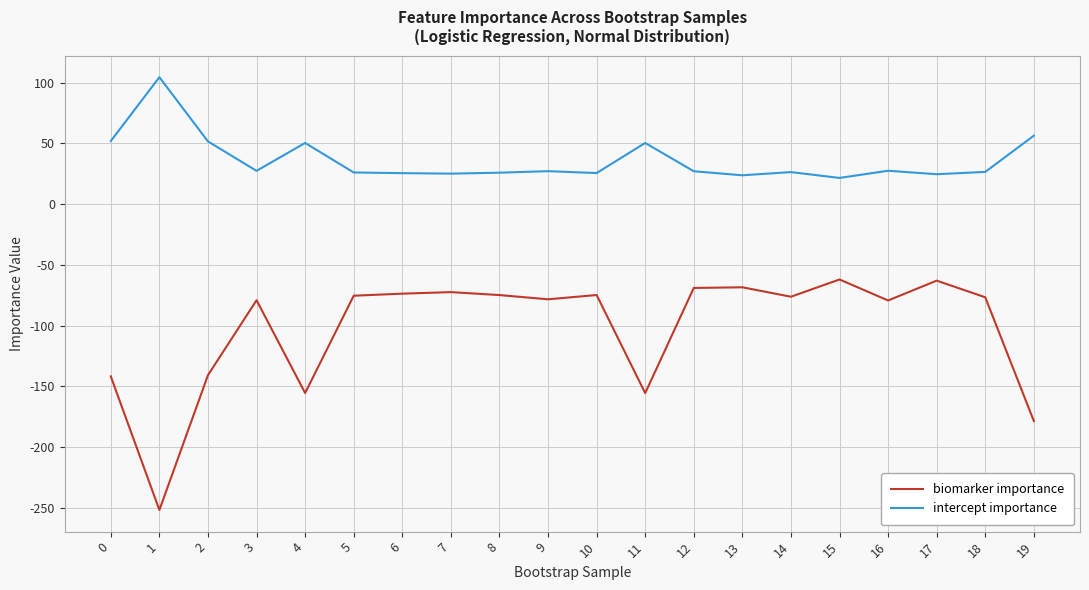

True or false: biomarker importance has a value of -122.6 at 14.

False